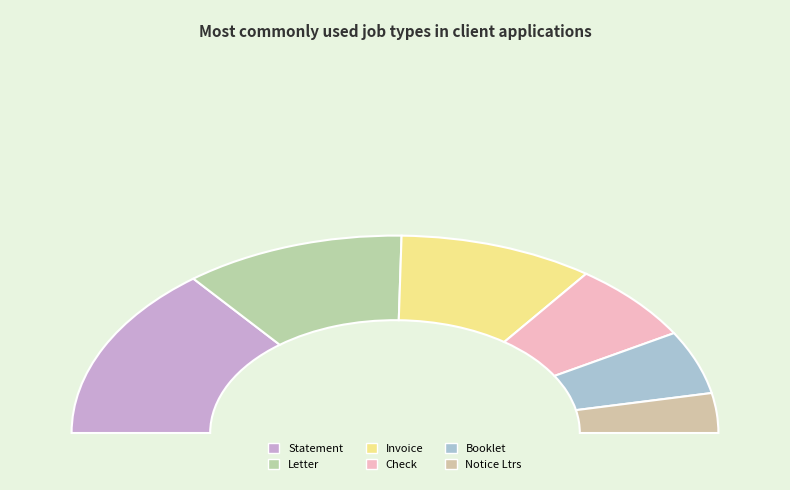

Does Notice Ltrs represent more than half of the total?

No